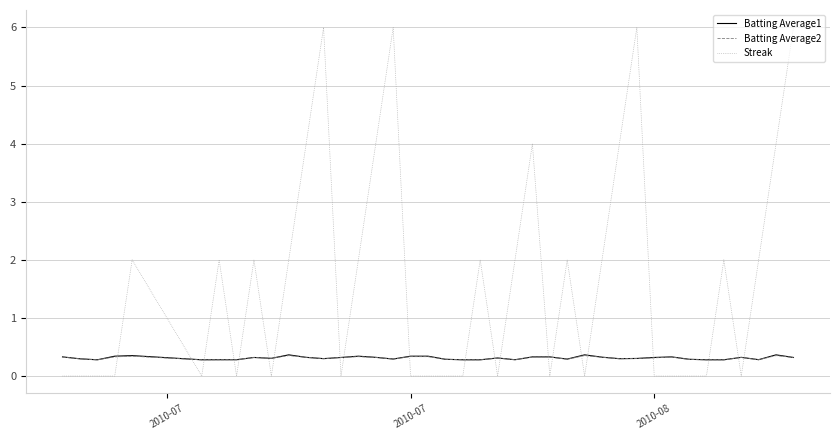

What are all the series names shown in the legend?

Batting Average1, Batting Average2, Streak